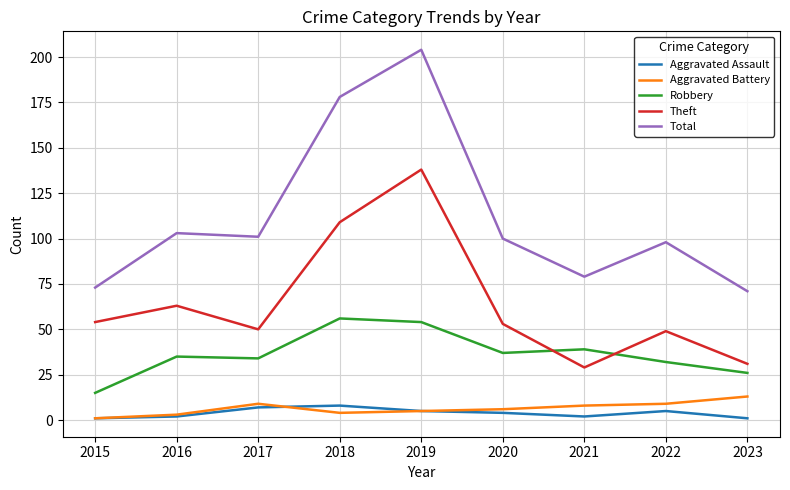

True or false: Theft and Aggravated Battery cross at least once.

False